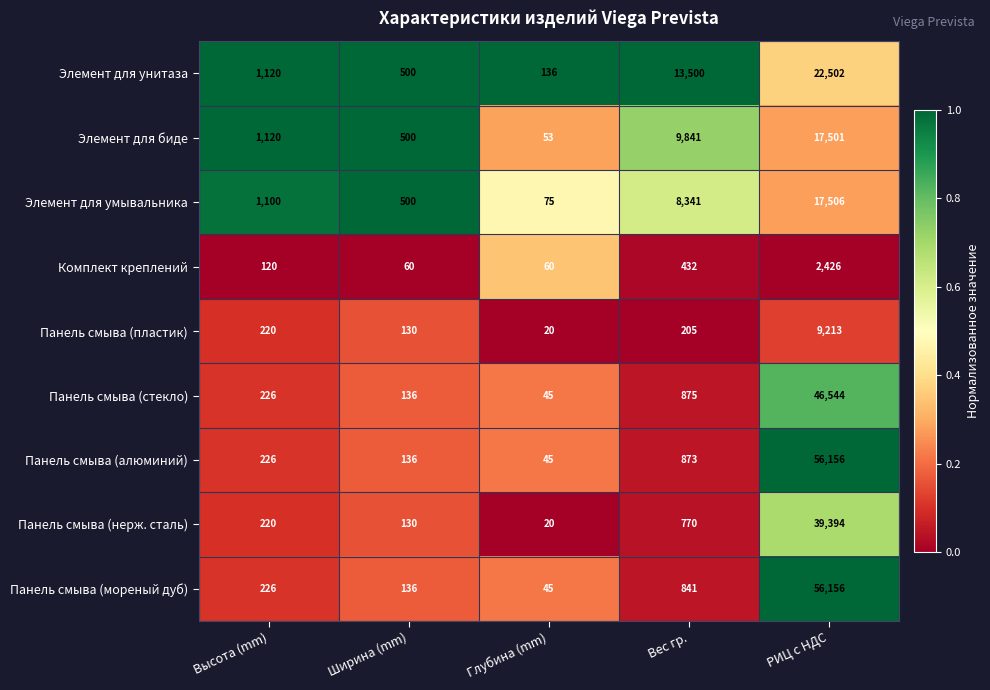

Where is Панель смыва (нерж. сталь) nearest to the value 19707?

Вес гр.